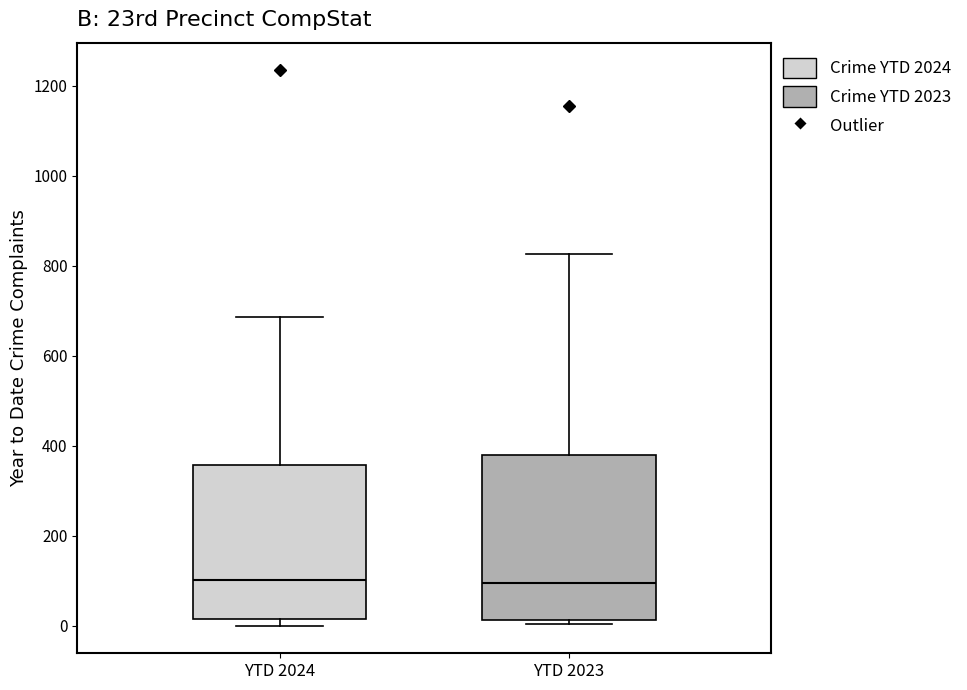

Where is the lower edge of the box for YTD 2023 on the y-axis? The values are not printed on the chart, so give them approximately, as read against the axis.

20